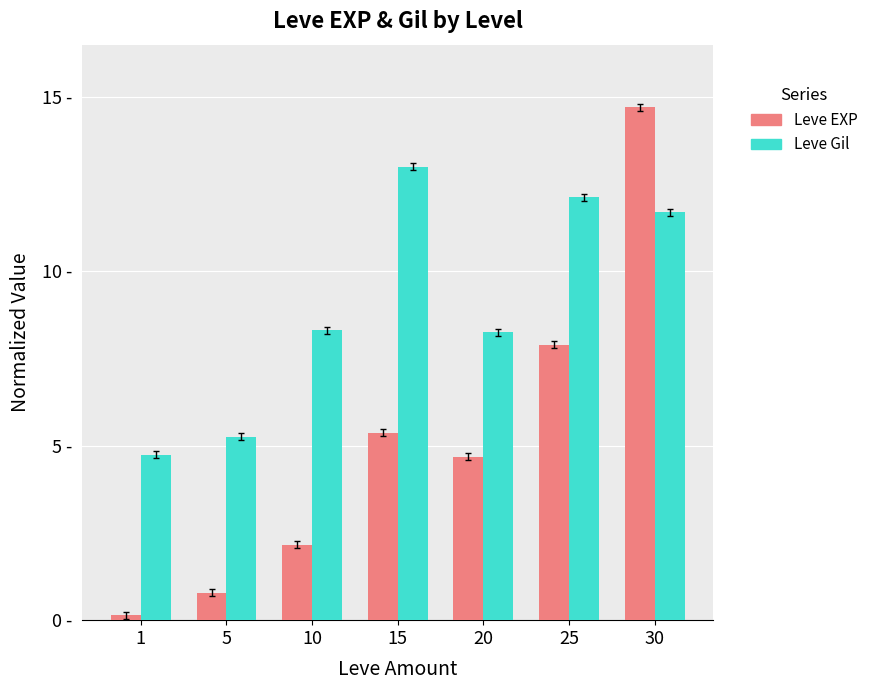

At 25, list the series in order from largest to smallest.

Leve Gil, Leve EXP